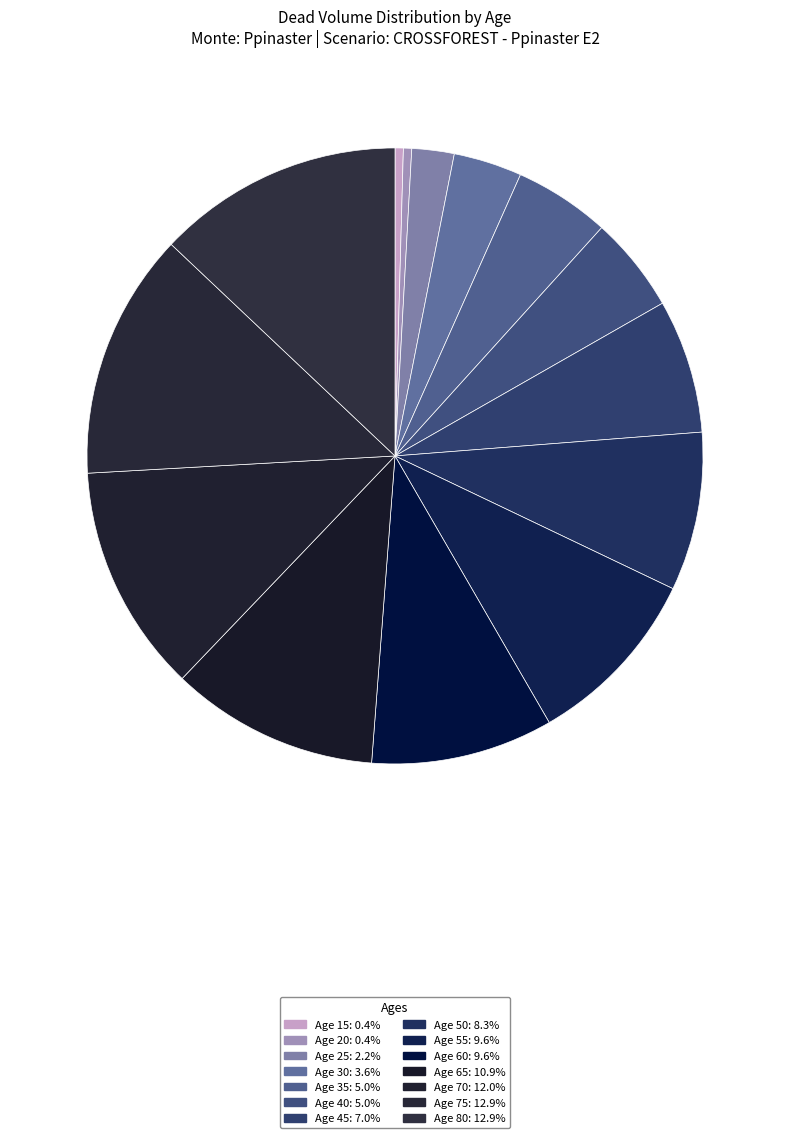

What is the smallest slice in the pie chart?

15